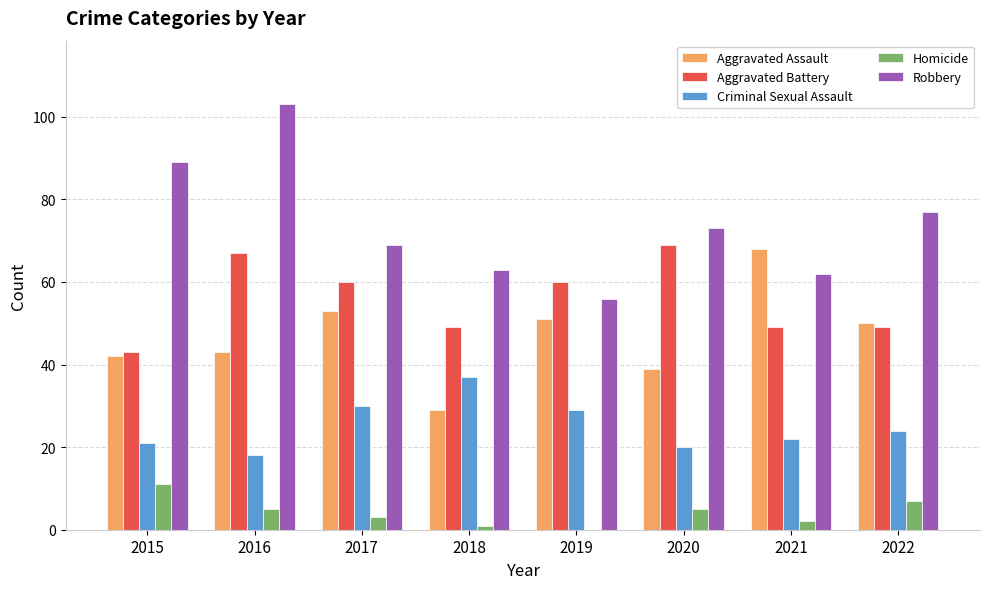

What is the total value across all series at 2015?

206